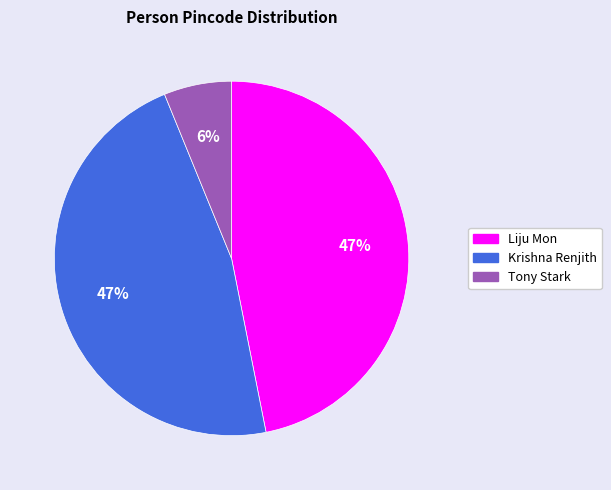

Count the number of slices in the pie.

3